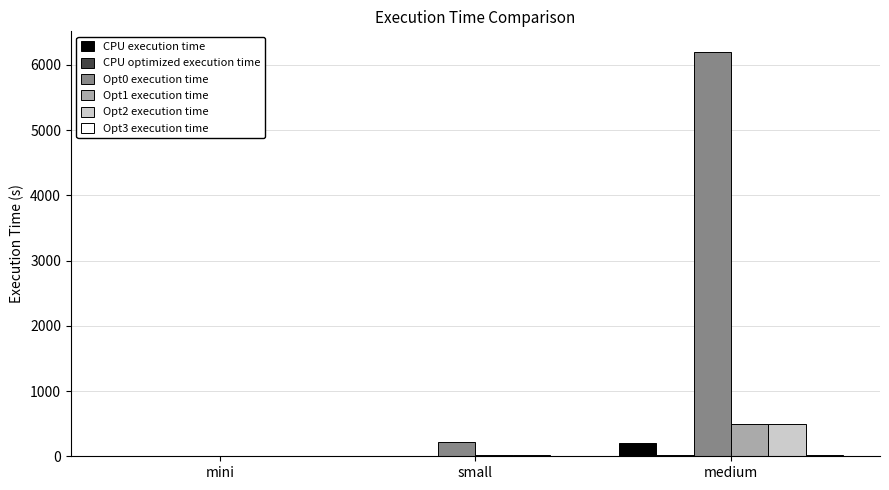

Where does the Opt0 execution time series first go above 221?

small